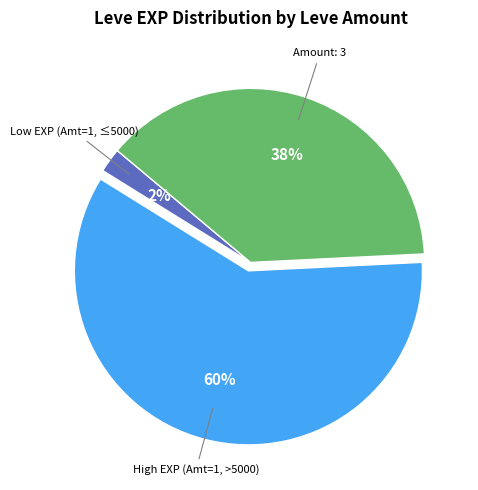

To the nearest percent, what is the average slice percentage?

33%